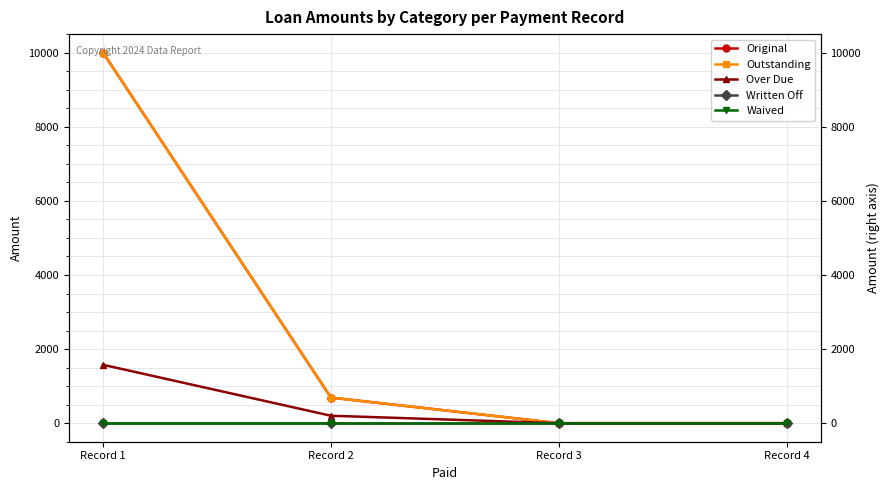

What is the maximum value shown in the chart?

10000.0